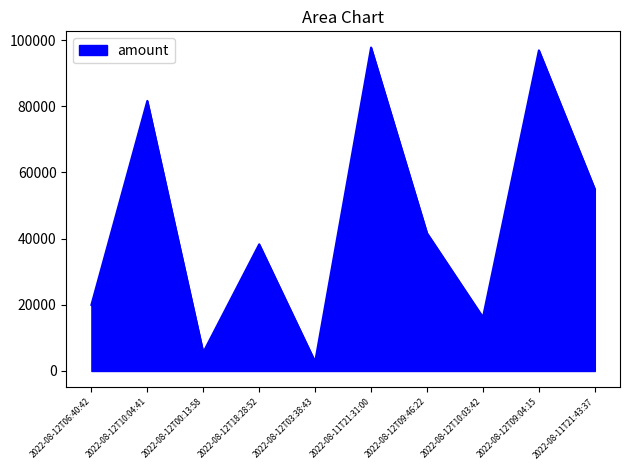

How many distinct data groups are displayed?

1